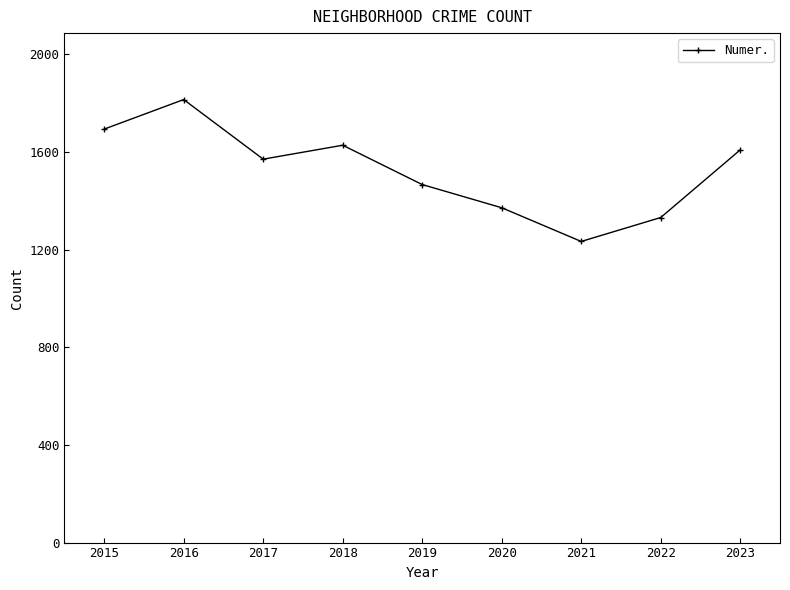

The value at 2015 is 388. True or false?

False